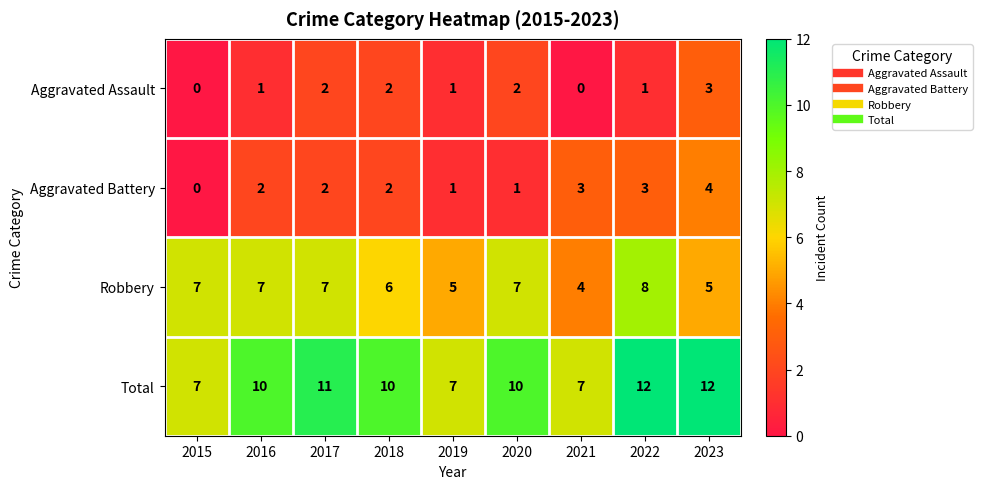

How many Total values are between 7 and 11?

7